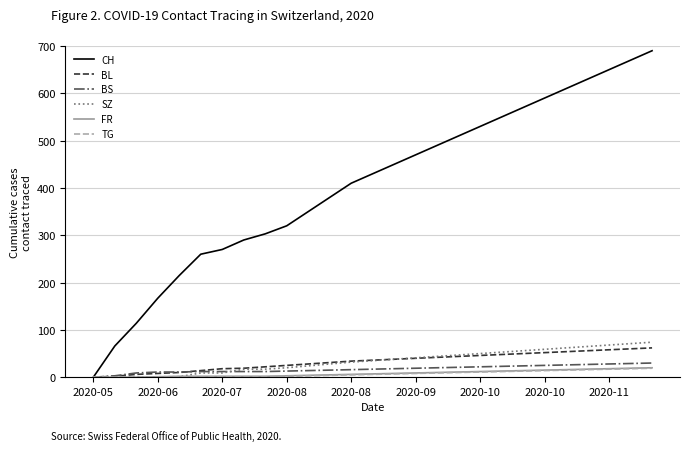

What is the greatest value displayed?

690